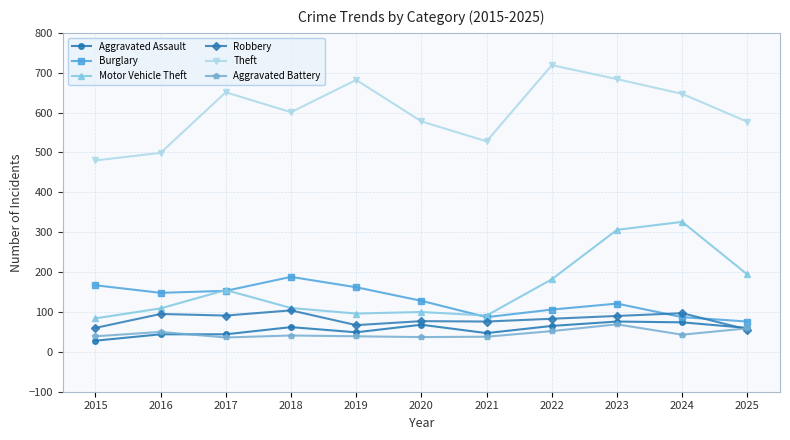

True or false: Aggravated Assault and Motor Vehicle Theft cross at least once.

False